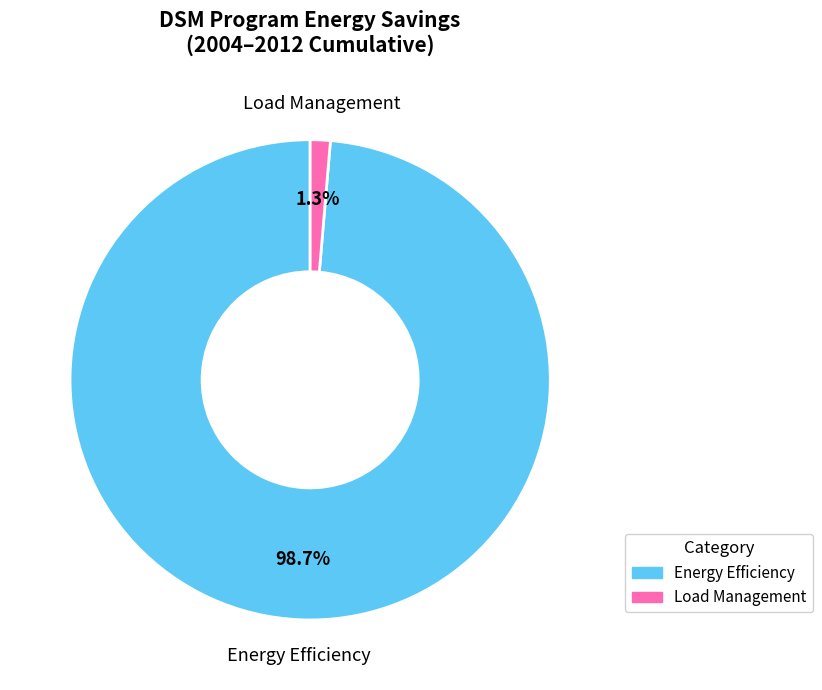

Is there a majority slice in this chart?

Yes